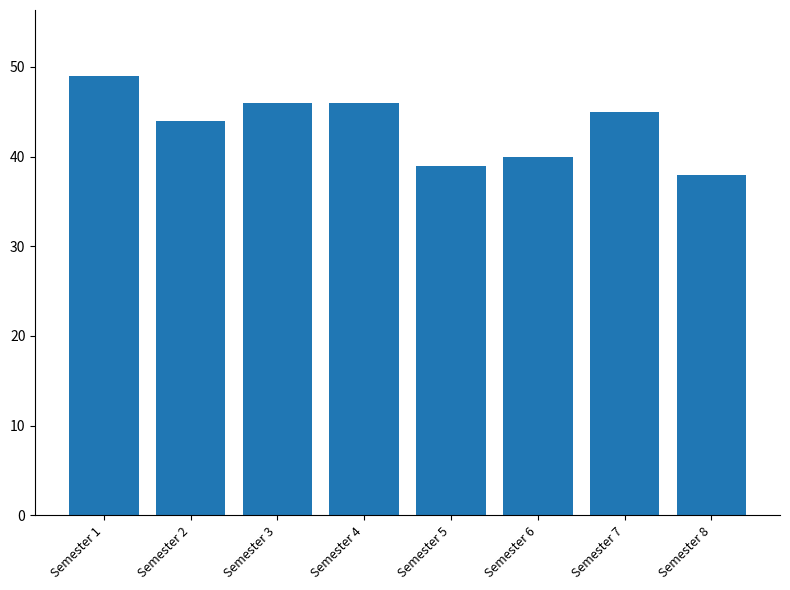

Is it true that the value at Semester 8 is 38?

True